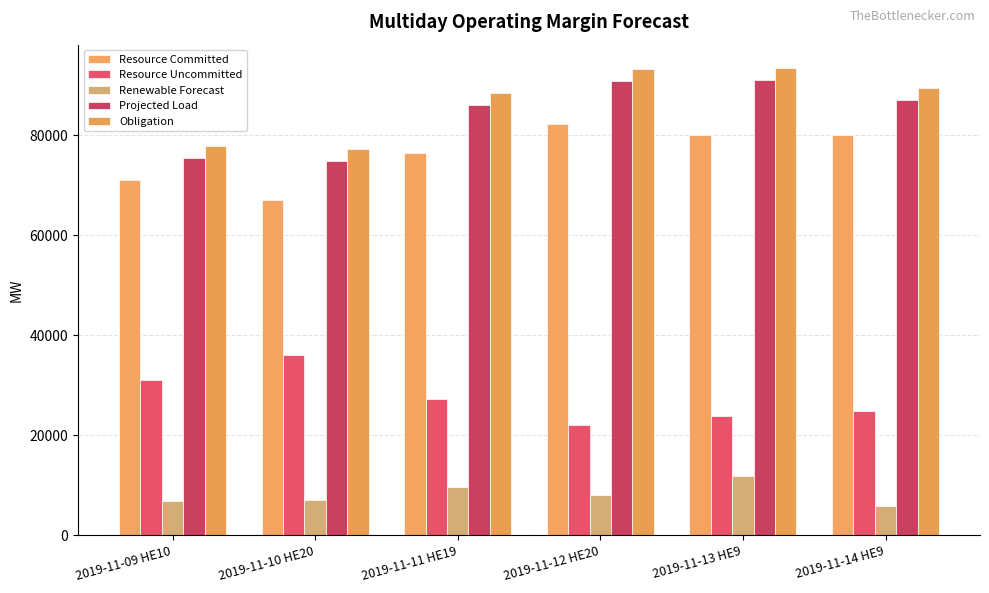

Which series has the widest spread of values?

Projected Load